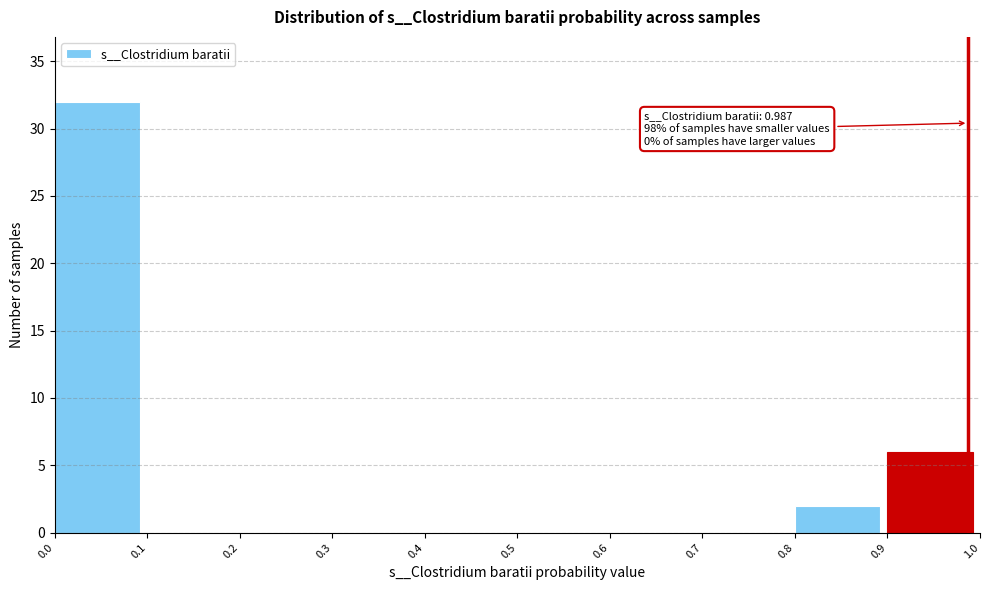

Which range on the x-axis has the tallest bar?

0.0 to 0.1